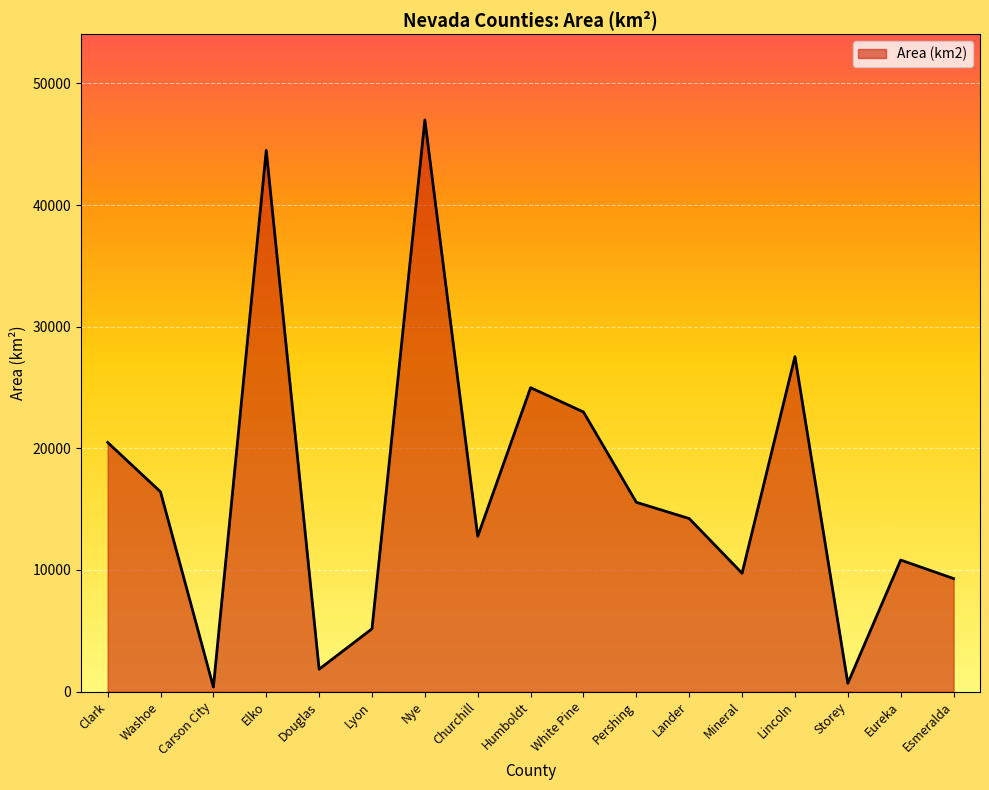

How many lines are shown in the chart?

1